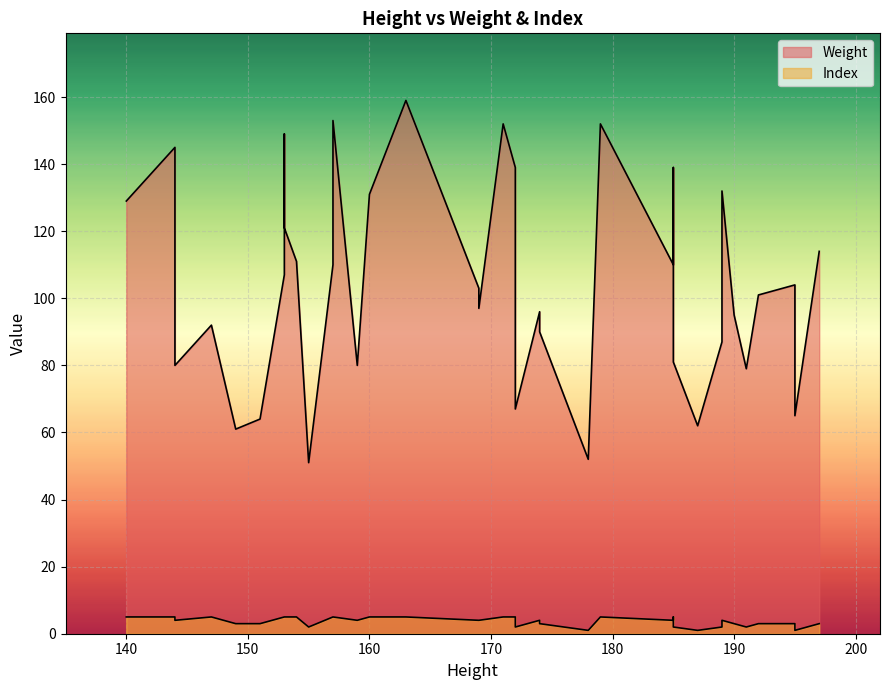

What is the greatest value displayed?

159